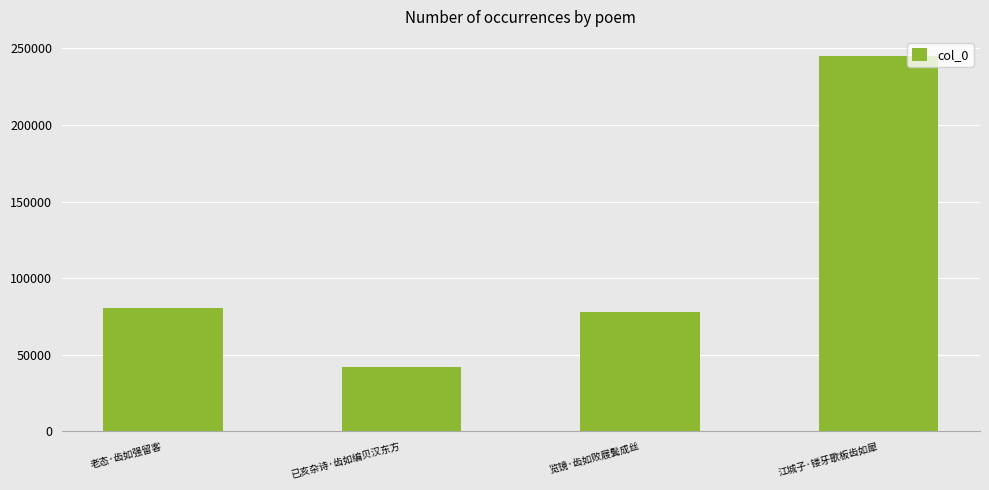

What is the difference between the maximum and minimum values?

202998